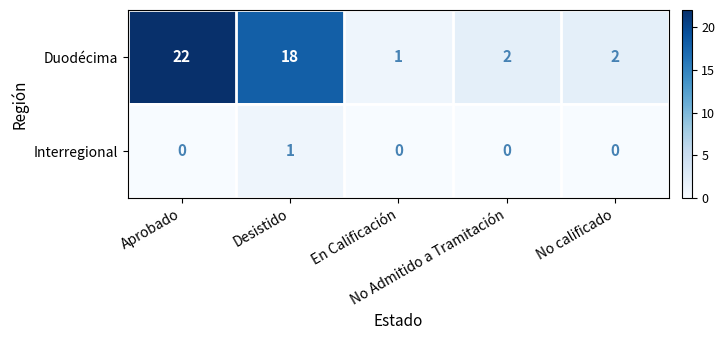

What is the average value of the Duodécima series?

9